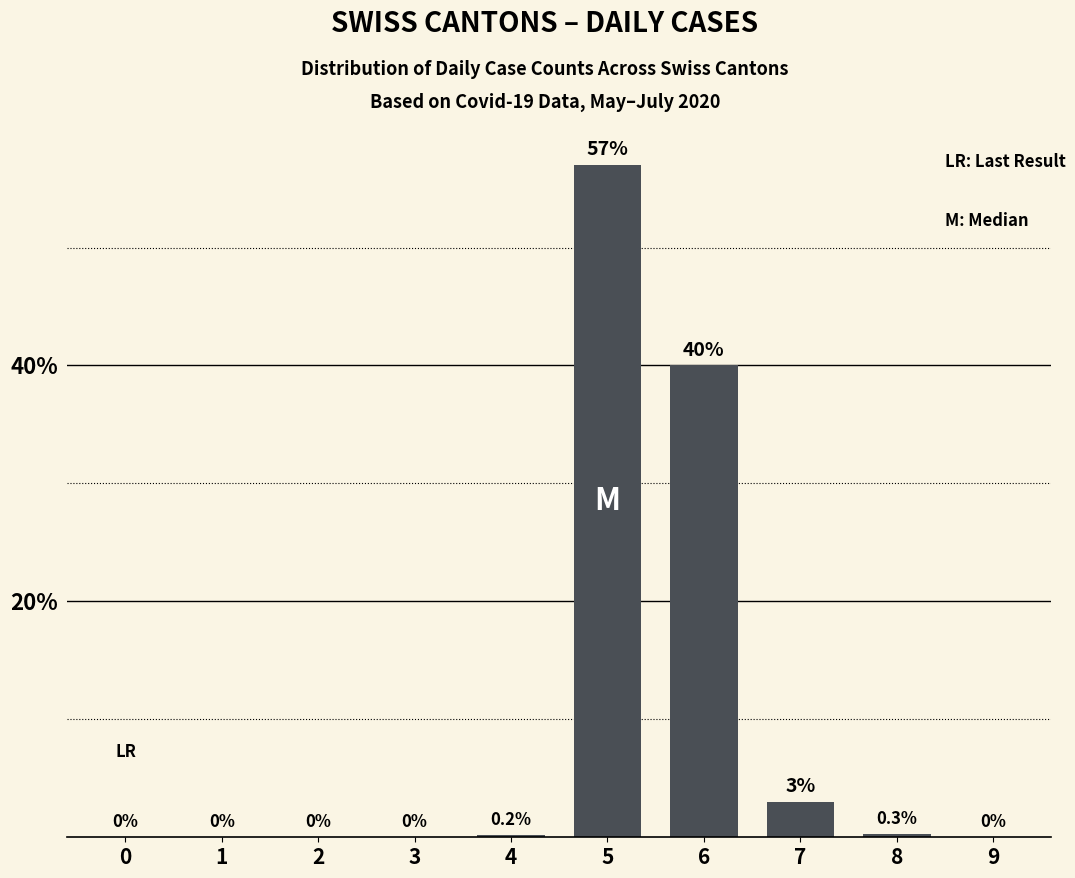

Is it true that the value at 4 is 0.2?

True